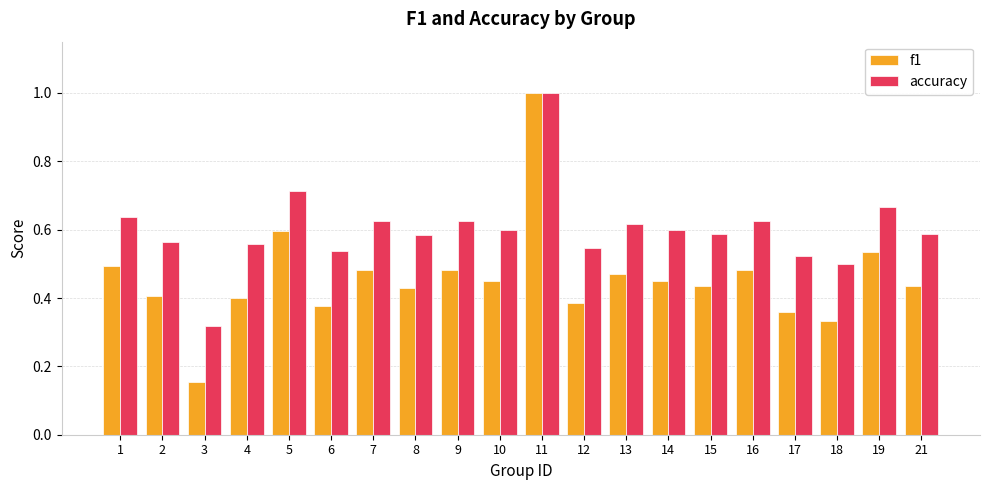

The value of f1 at 16 is 0.5. True or false?

True